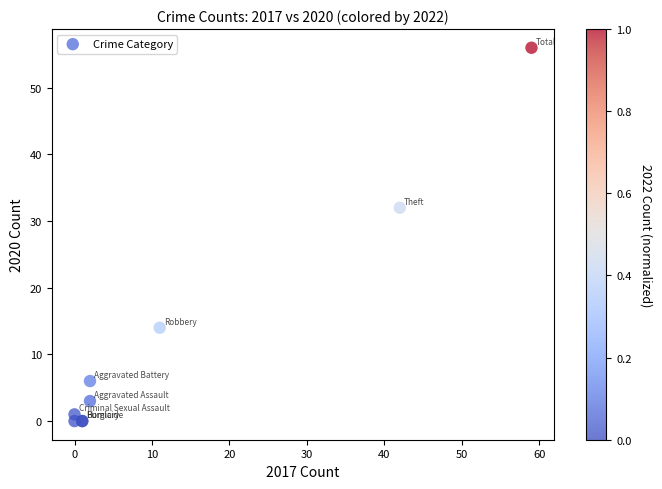

What Y value in the scatter plot is closest to 28?

32